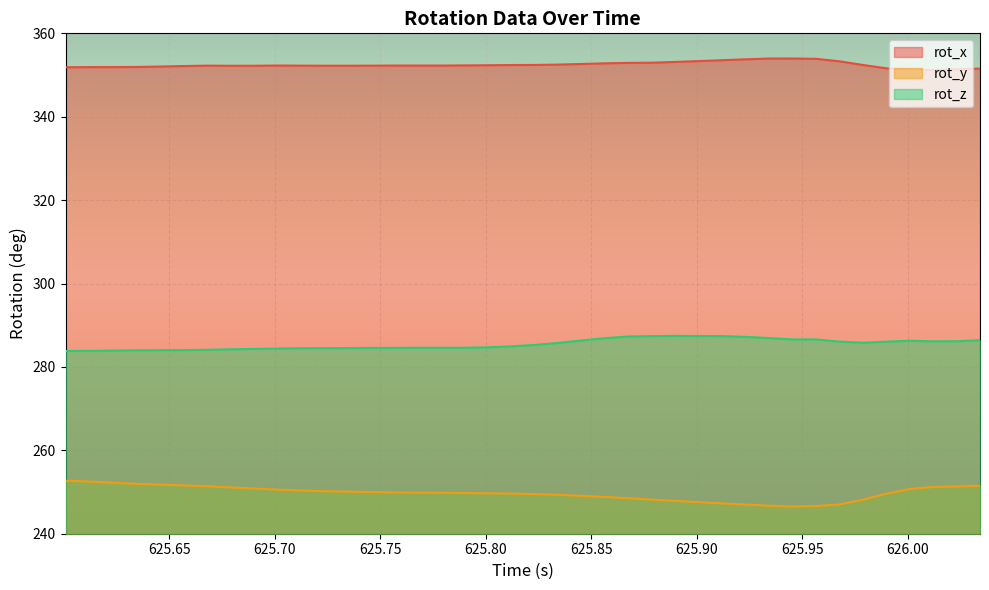

How many data points in rot_x are above 352?

31